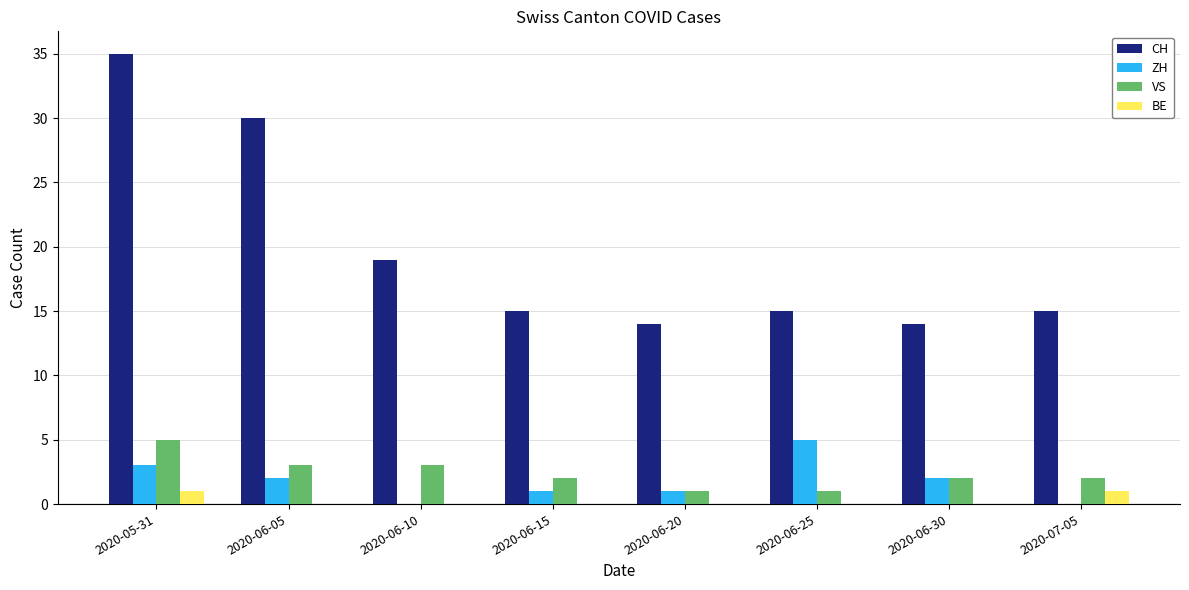

Which series changed the most between 2020-05-31 and 2020-06-10?

CH